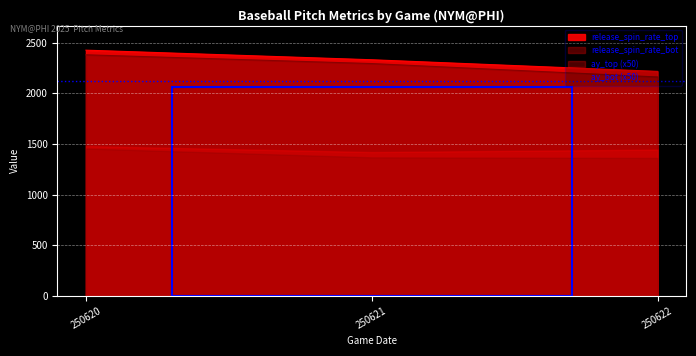

What is the maximum value for release_spin_rate_bot?

2380.1